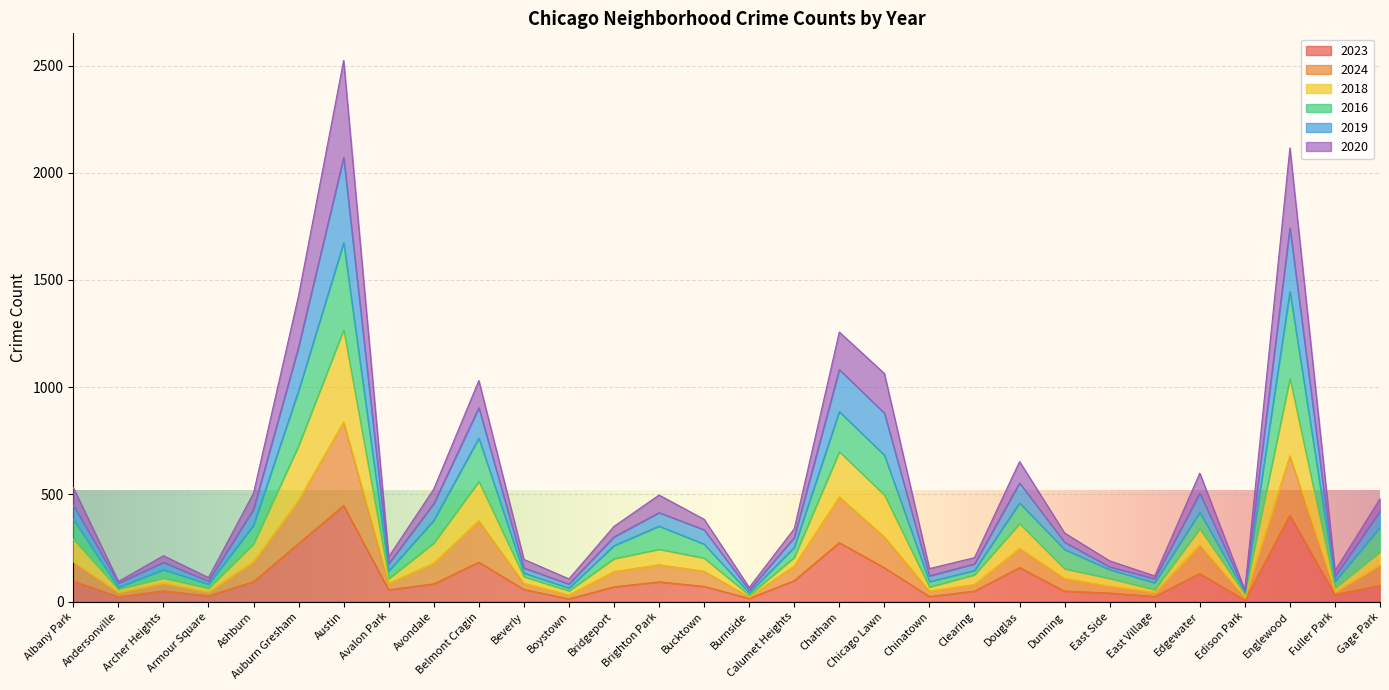

At which category is the sum across all series the highest?

Austin